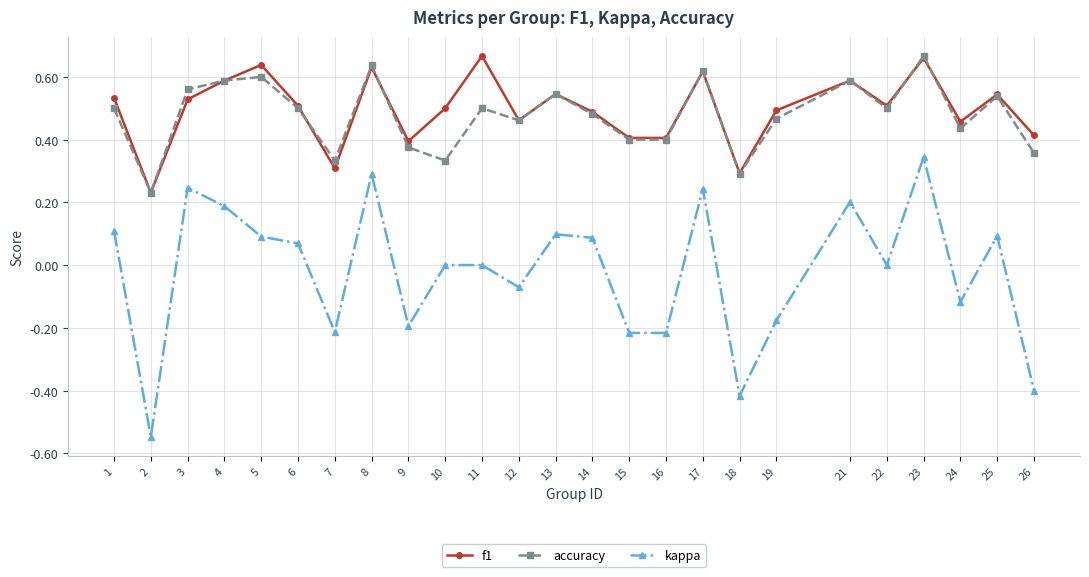

How many series are shown in this chart?

3